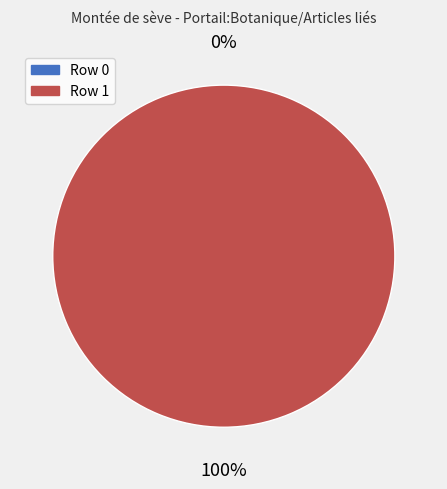

Does Row 0 account for over 50% of the chart?

No